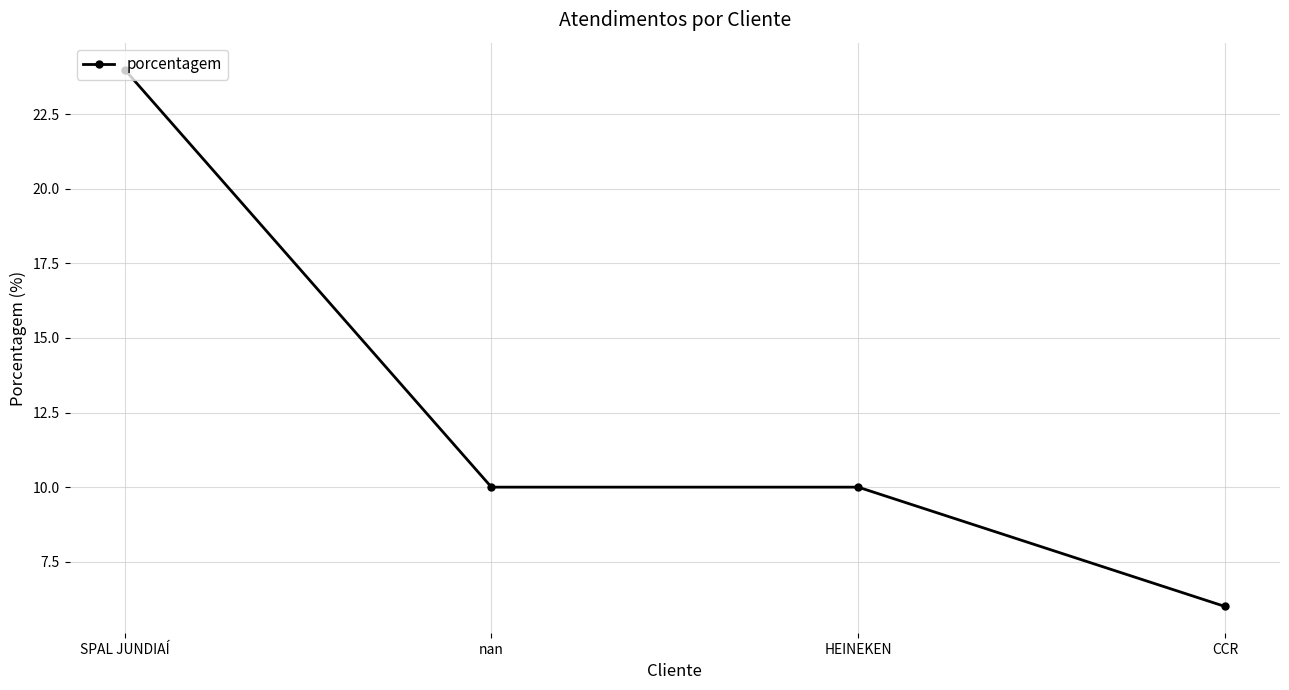

What is the change in value from SPAL JUNDIAÍ to nan?

-14